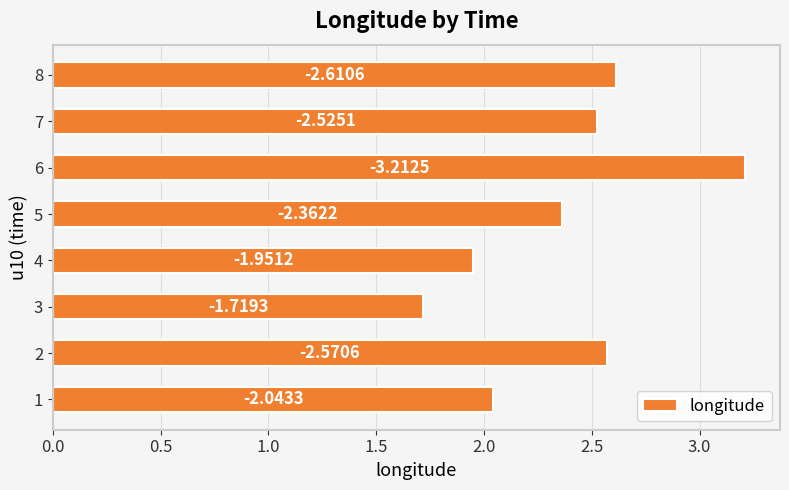

What is the minimum value shown in the chart?

1.7